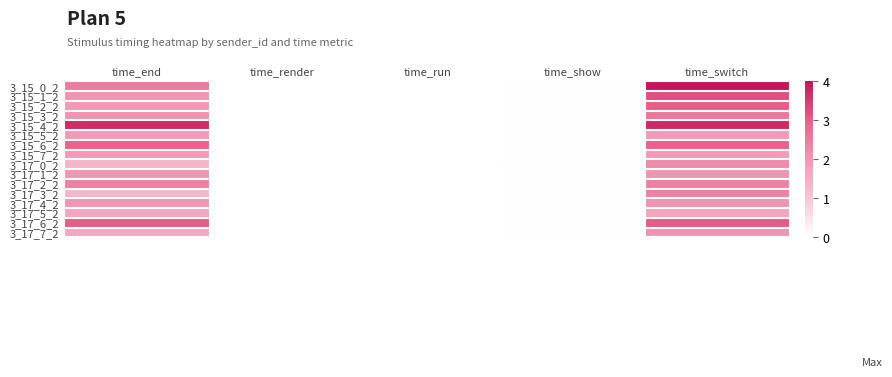

Which label corresponds to the smallest value in the chart?

time_render